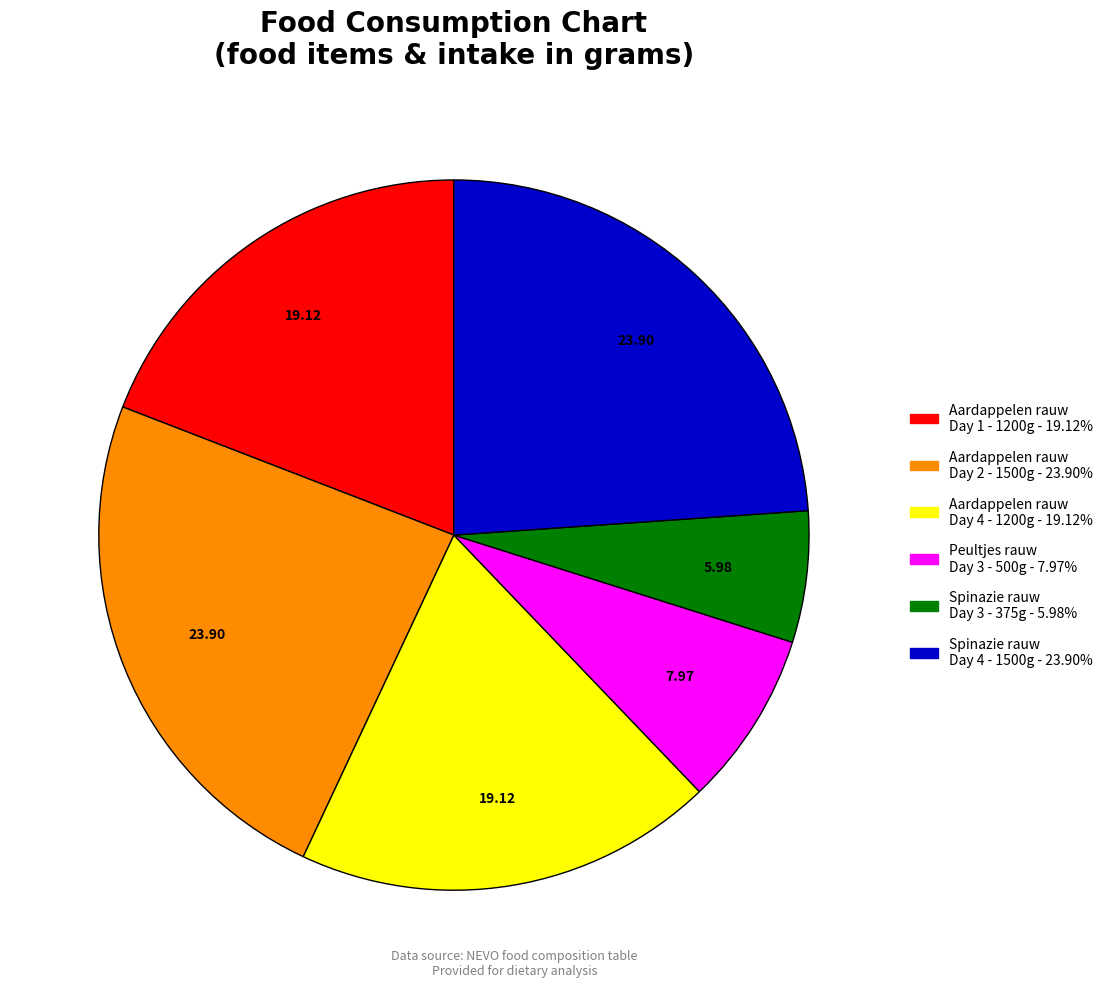

Is Spinazie rauw Day 4 - 1500g - 23.90% the majority of the pie?

No